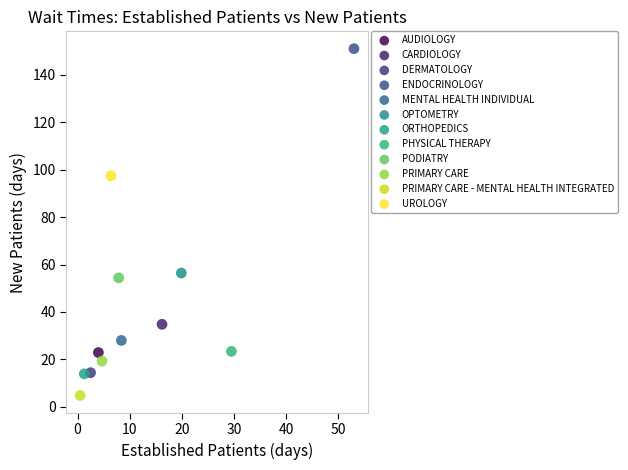

What are all the series names shown in the legend?

AUDIOLOGY, CARDIOLOGY, DERMATOLOGY, ENDOCRINOLOGY, MENTAL HEALTH INDIVIDUAL, OPTOMETRY, ORTHOPEDICS, PHYSICAL THERAPY, PODIATRY, PRIMARY CARE, PRIMARY CARE - MENTAL HEALTH INTEGRATED, UROLOGY